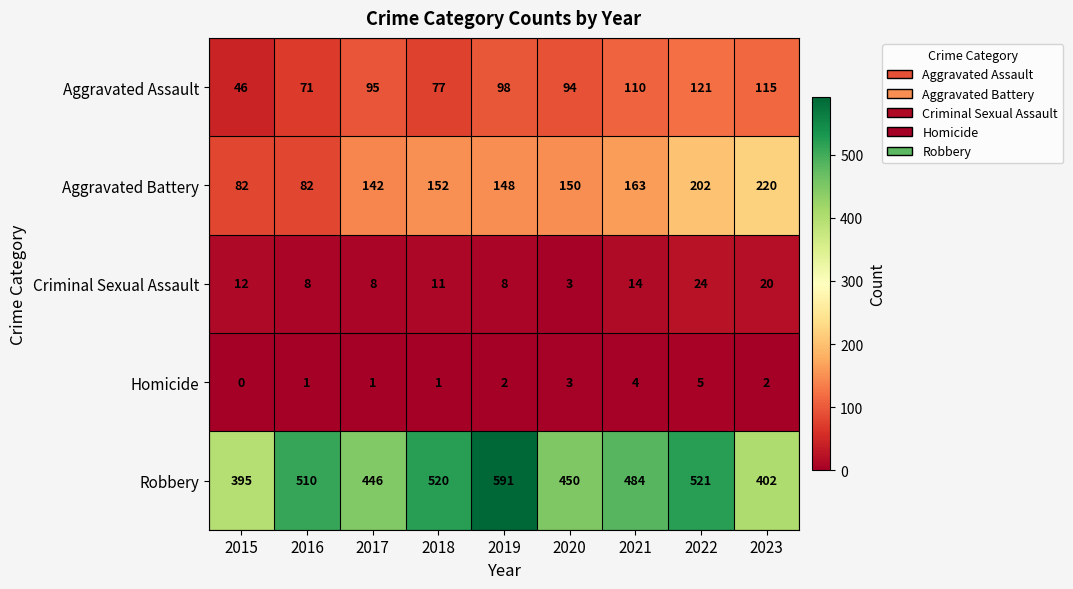

What is the difference between the highest and lowest values at 2015?

395